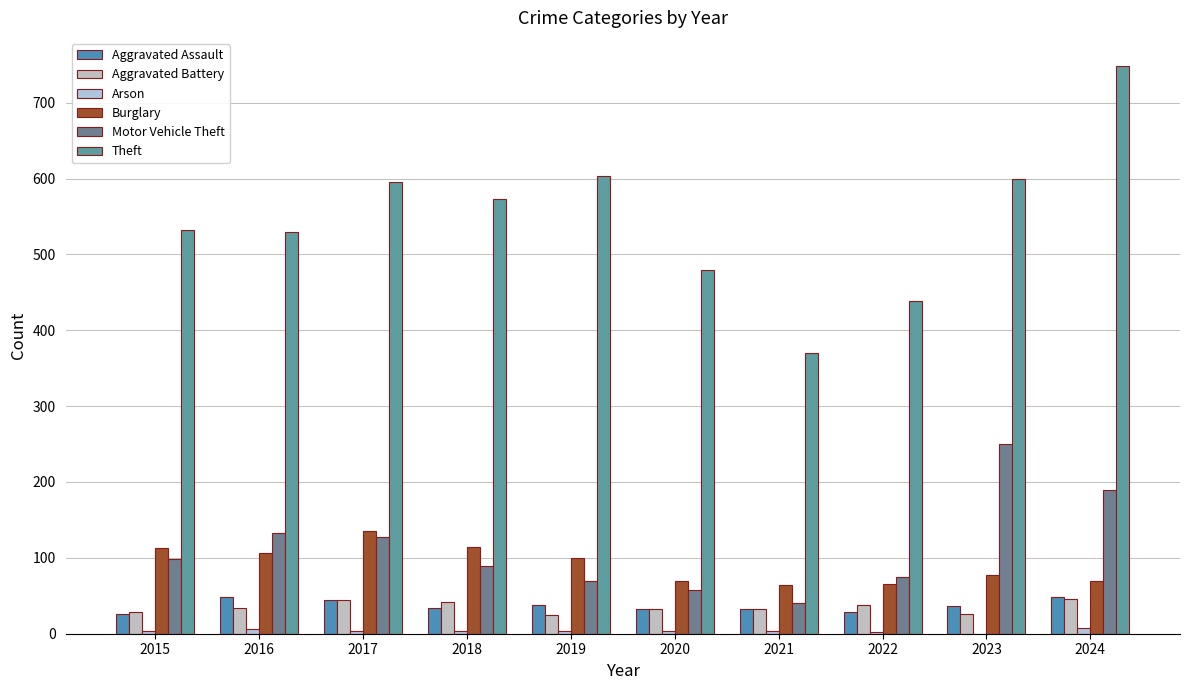

Where does the Theft series first go above 573?

2017